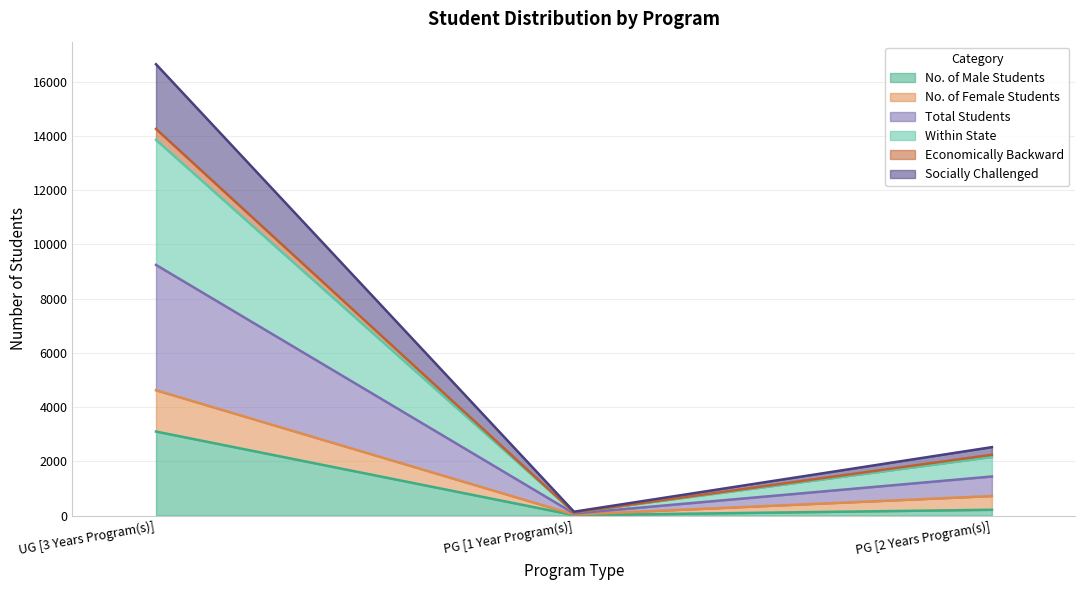

Between PG [2 Years Program(s)] and PG [1 Year Program(s)], which is larger?

PG [2 Years Program(s)]